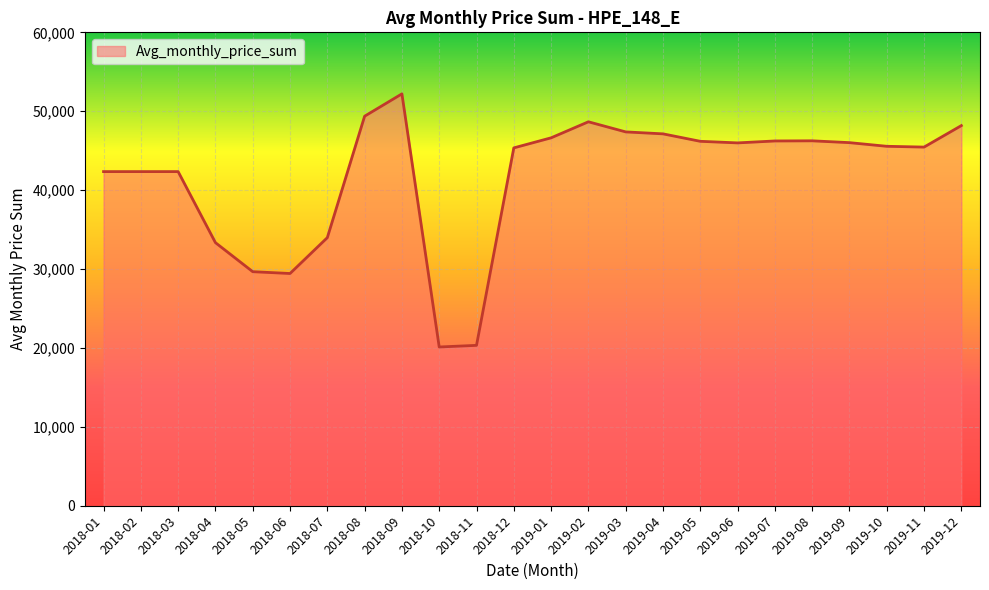

At which category does the chart reach its peak across all series?

2018-09